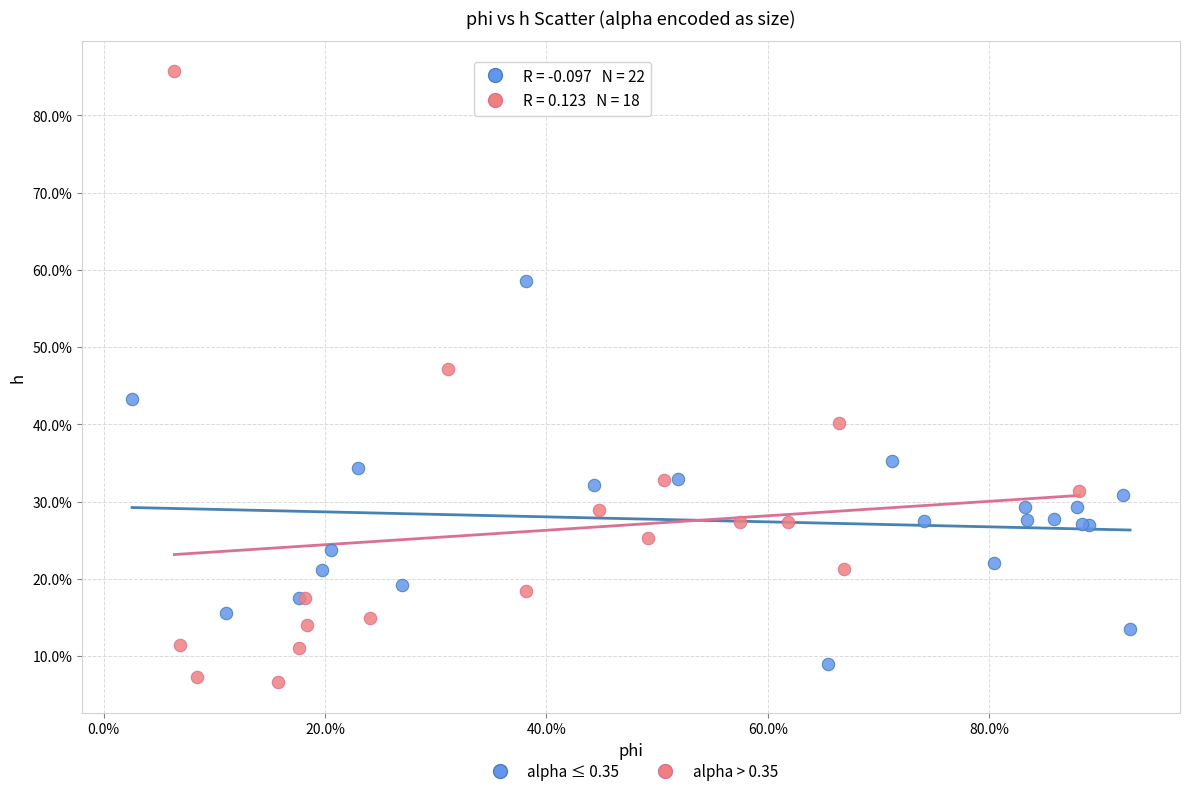

What are all the series names shown in the legend?

alpha ≤ 0.35, alpha > 0.35